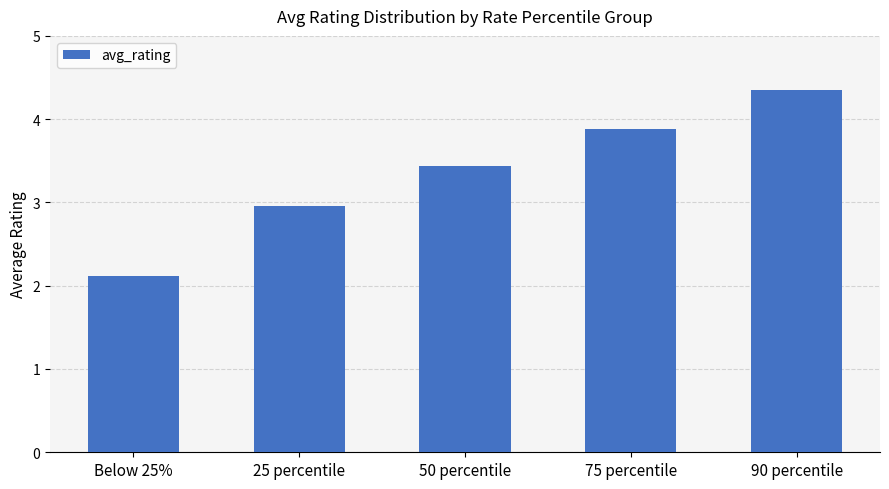

What is the change in value from 25 percentile to 50 percentile?

+0.5